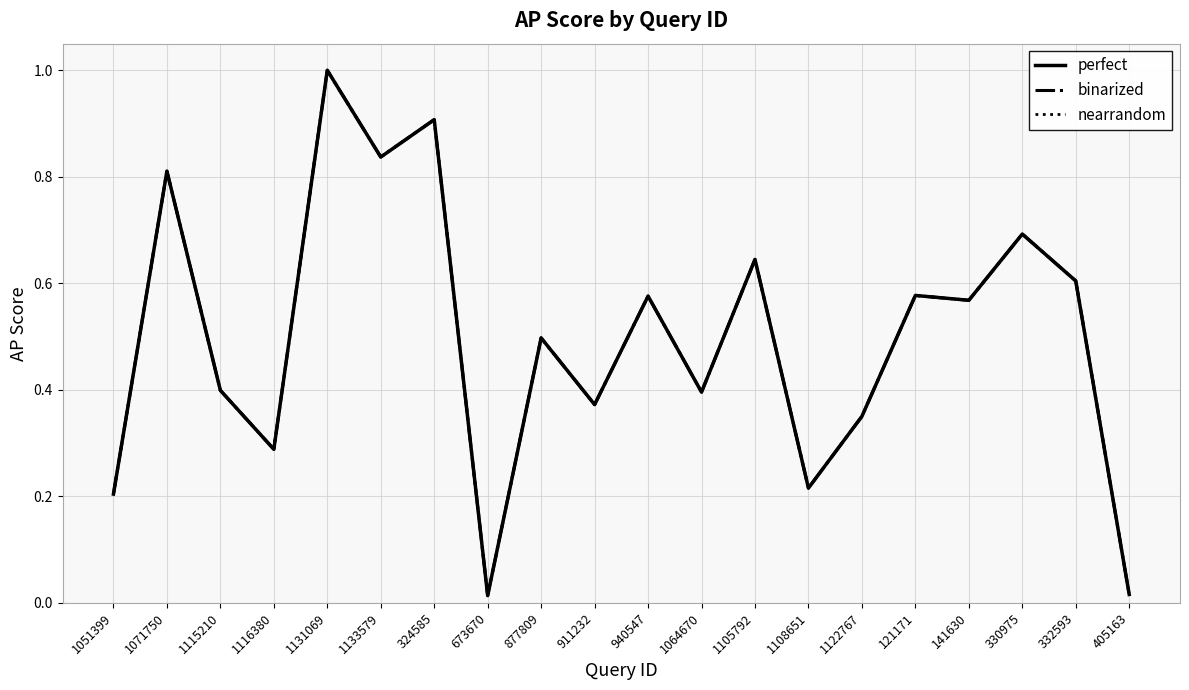

Which series has the largest range (max minus min)?

perfect